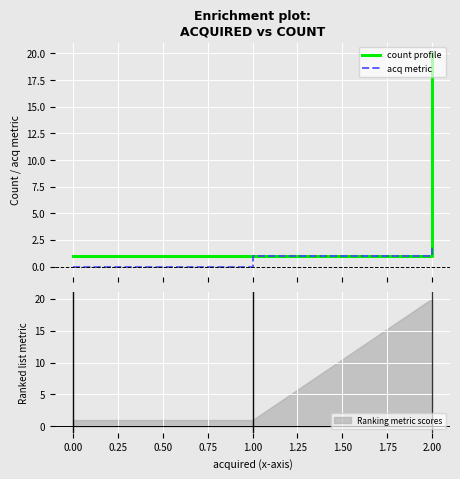

Does the chart display data point markers on the line(s)?

No